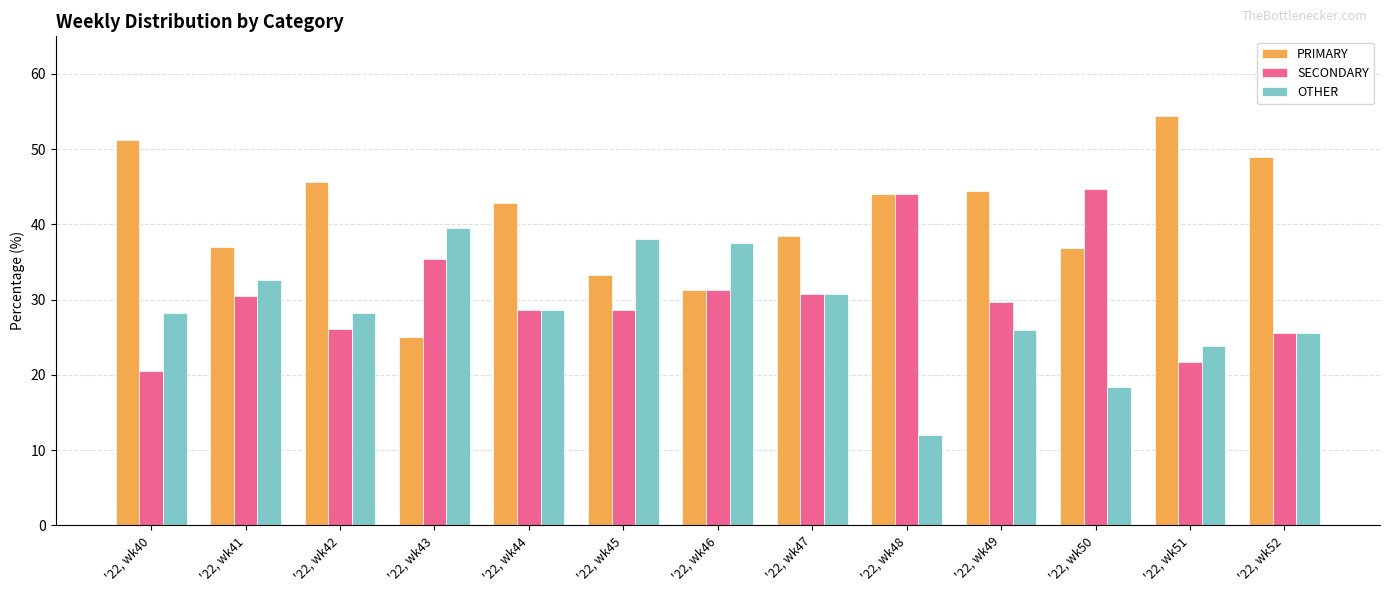

Rank the series by their average value, from highest to lowest.

PRIMARY, SECONDARY, OTHER